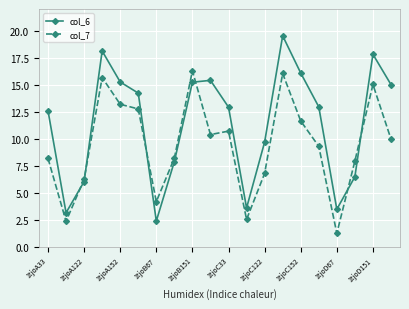

How many values in the col_7 series are below 9?

9